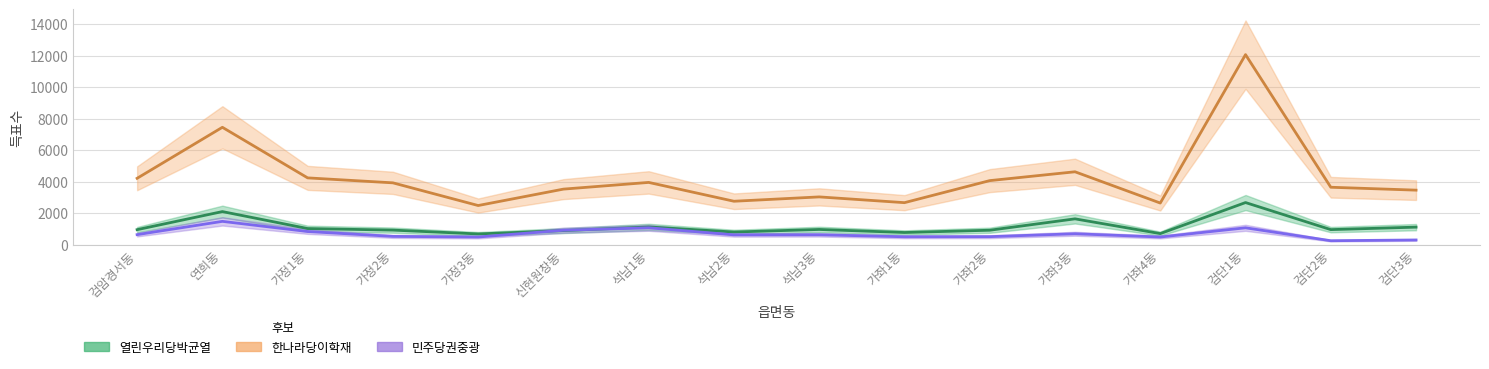

How many values in the 열린우리당박균열 series are below 953?

8